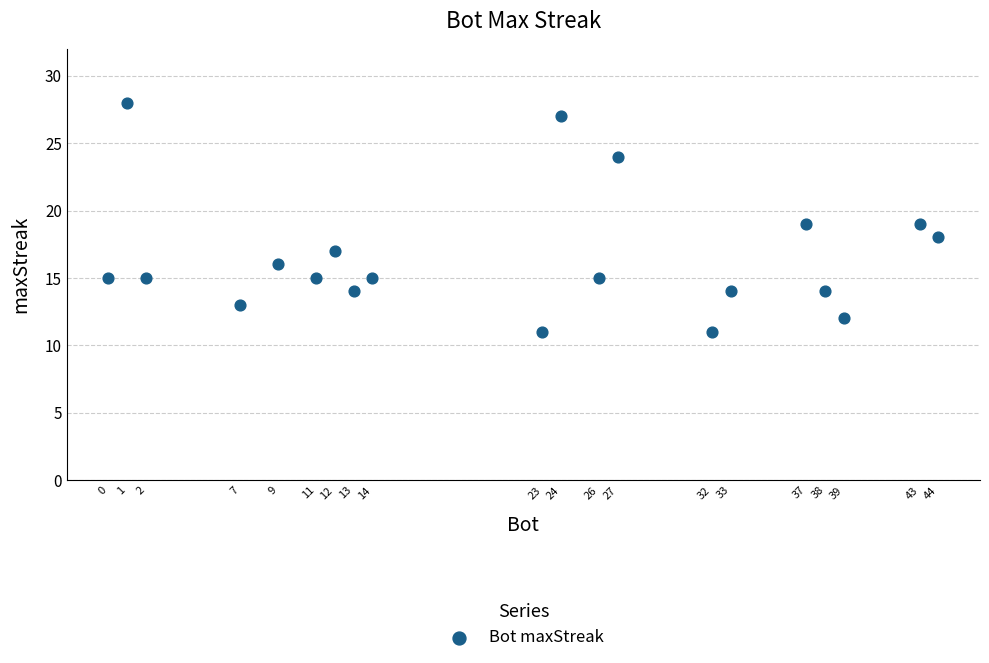

What is the range of Y values (max minus min)?

17